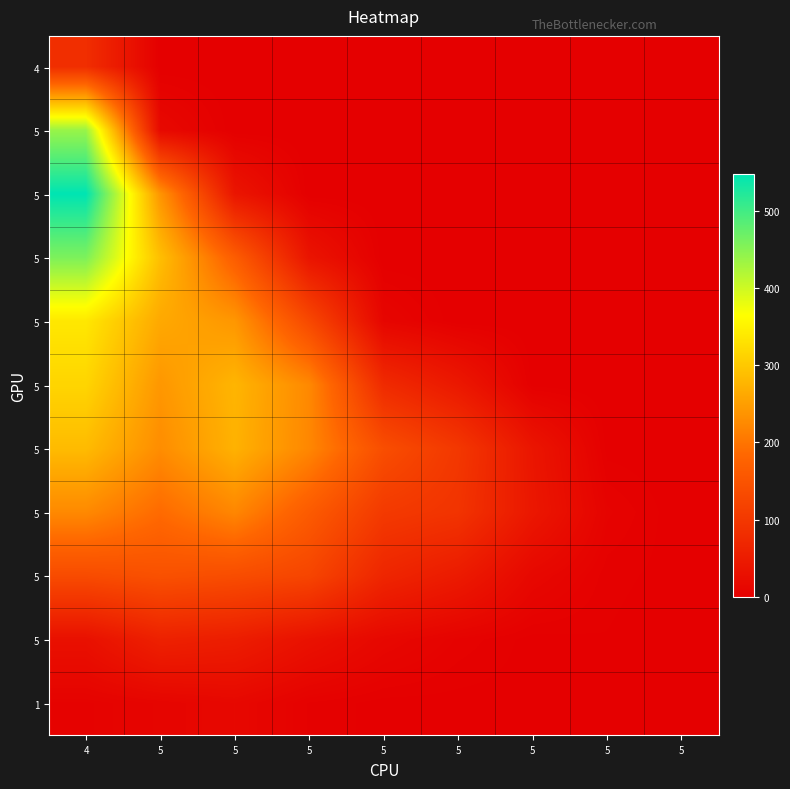

At which category is the sum across all series the highest?

4